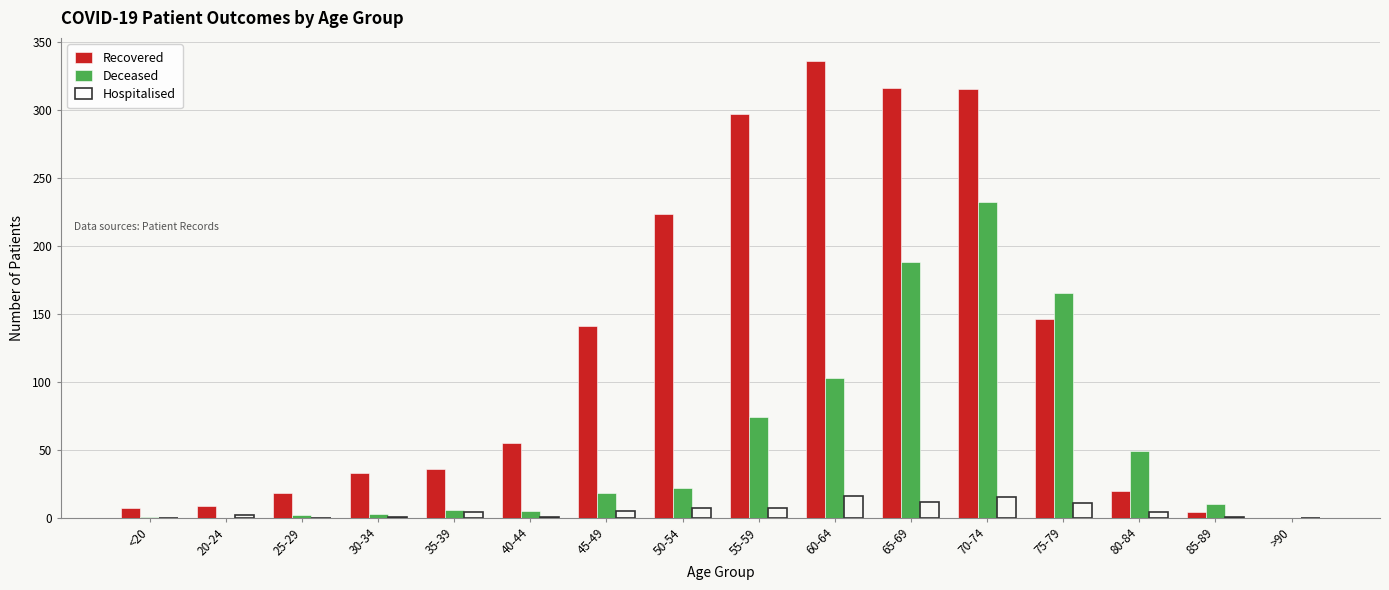

Count the number of categories in the chart.

16